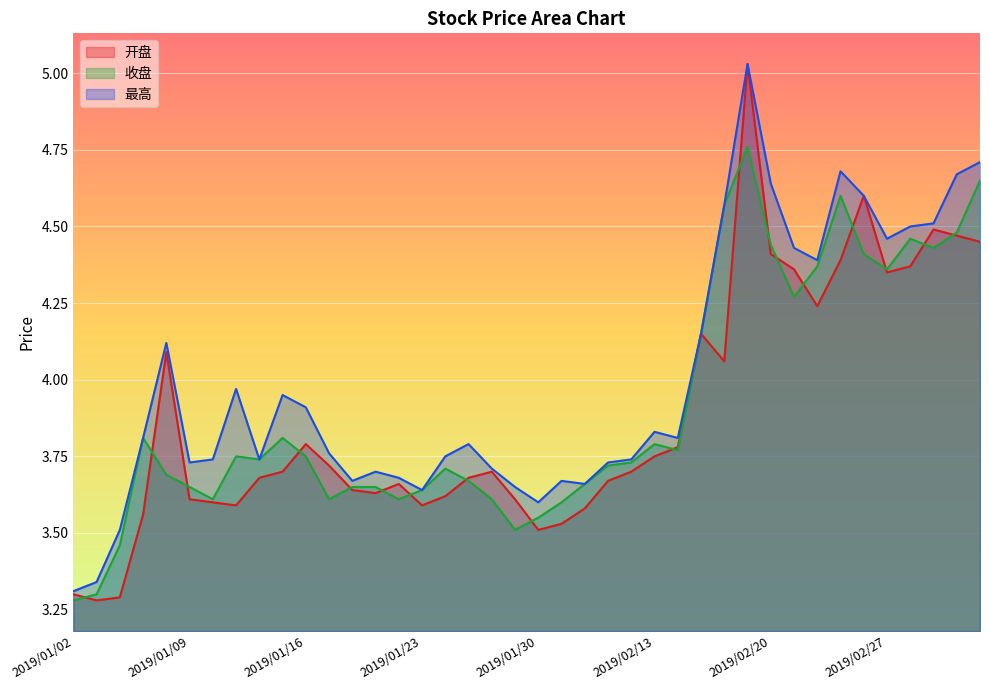

What is the difference between the maximum and minimum values in the 开盘 series?

1.8